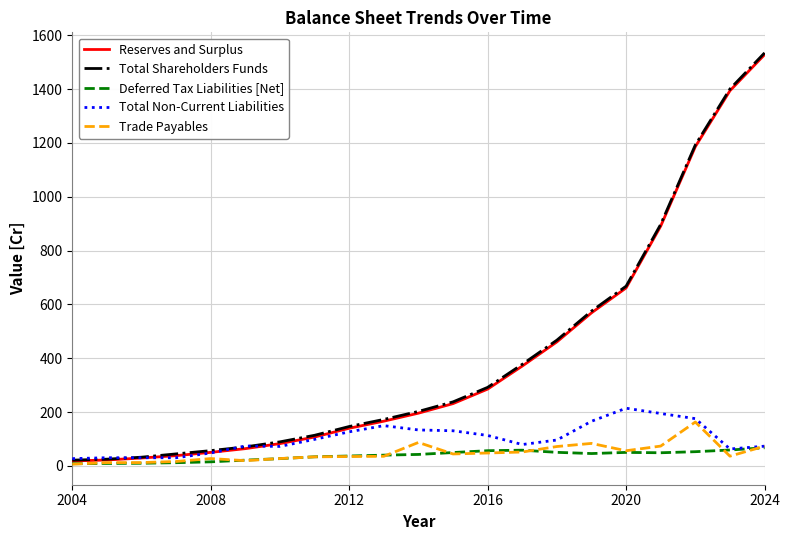

What is the greatest value displayed?

1534.4